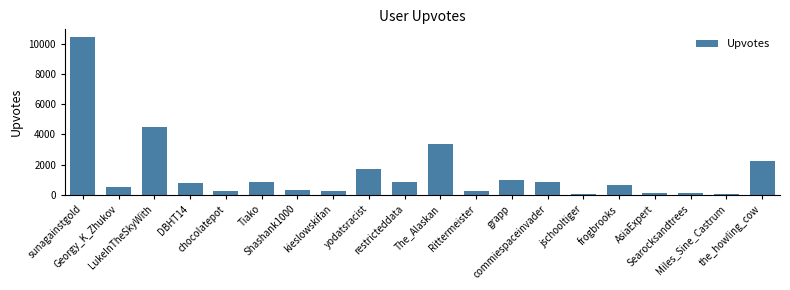

What is the maximum value shown in the chart?

10418